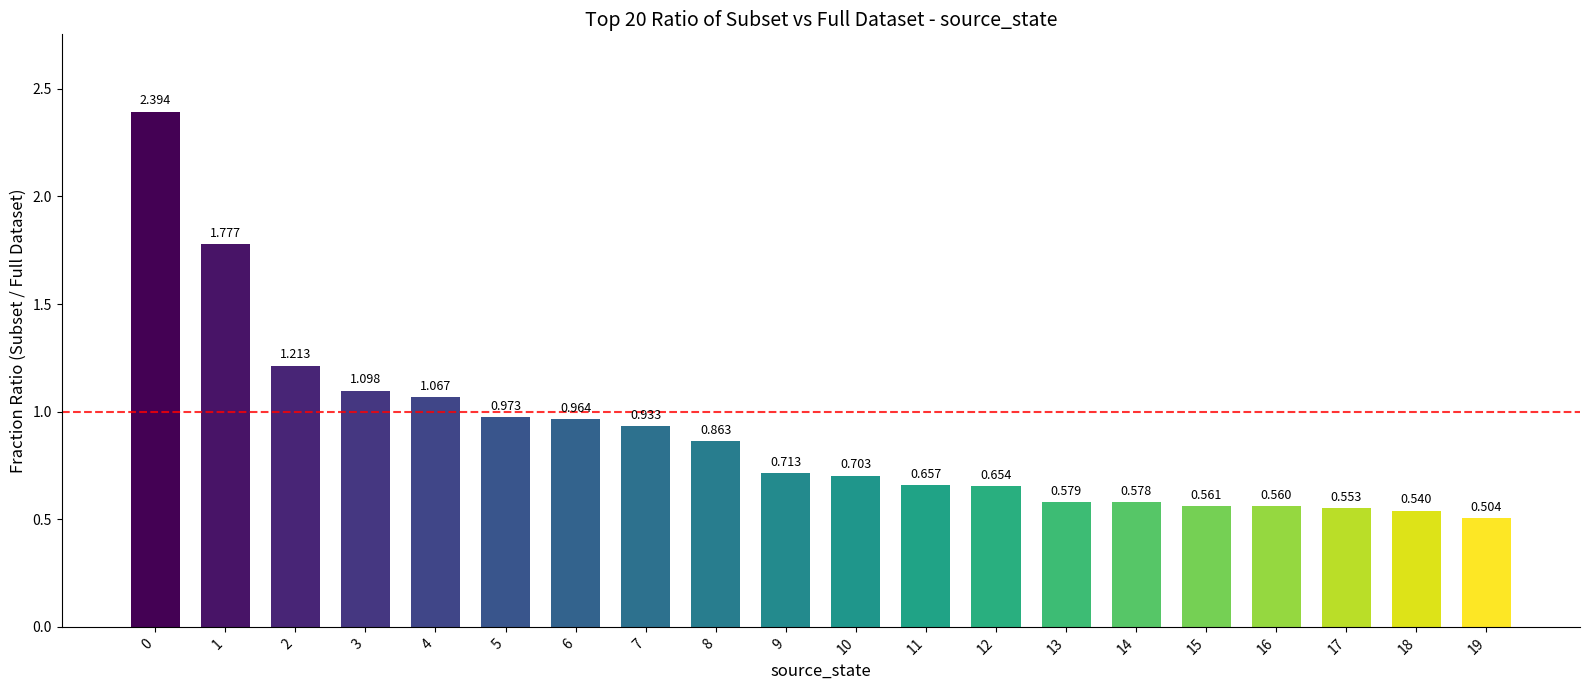

Rank the categories by value from highest to lowest.

0, 1, 2, 3, 4, 5, 6, 7, 8, 9, 10, 11, 12, 13, 14, 15, 16, 17, 18, 19